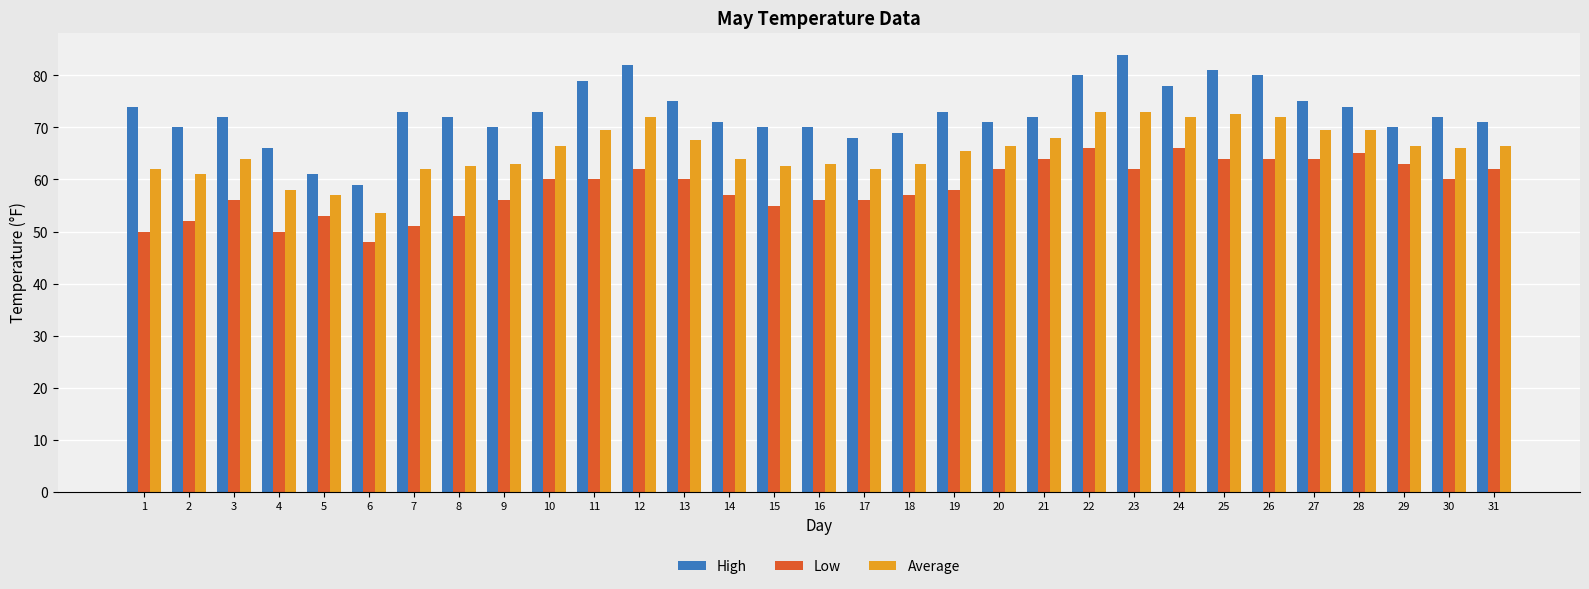

Which series has the largest total across all categories?

High